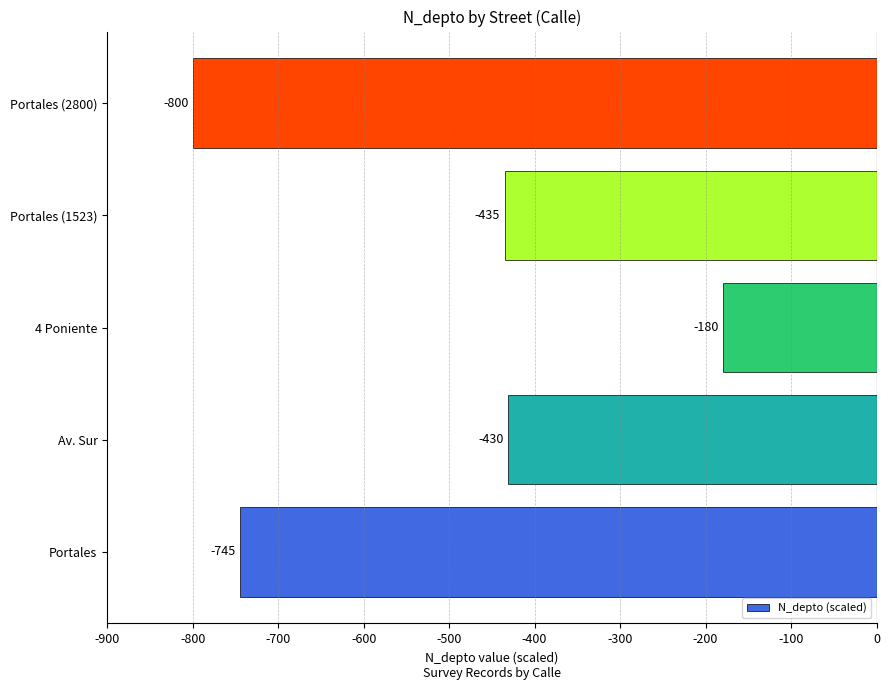

At which category does the chart reach its minimum across all series?

Portales (2800)